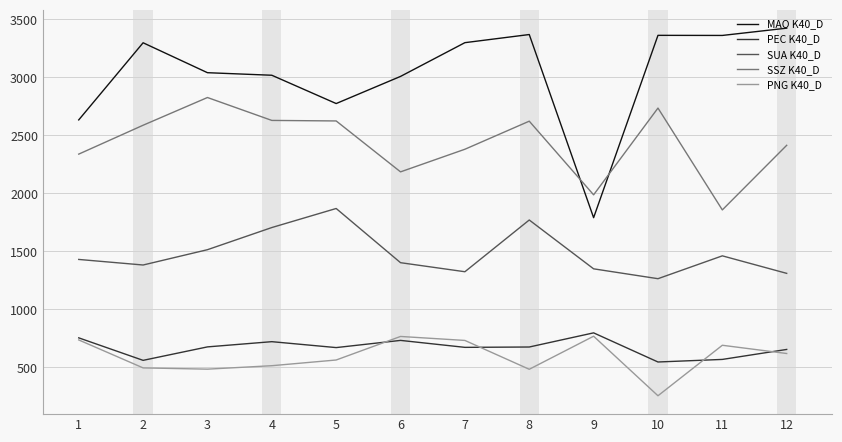

Does the chart display data point markers on the line(s)?

No